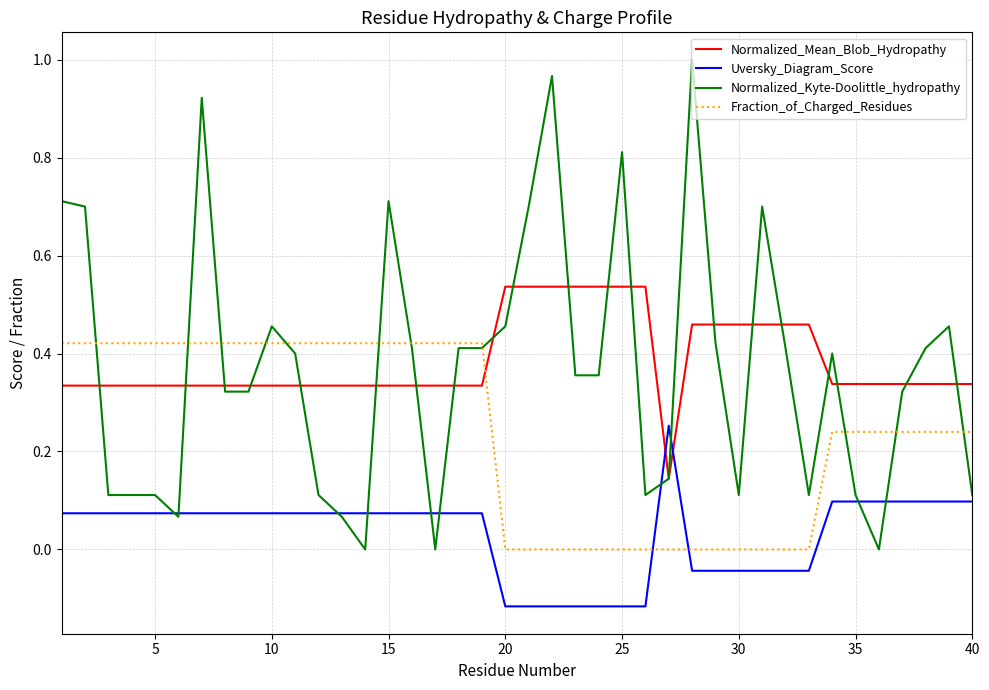

List the series in order of their peak value, highest first.

Normalized_Kyte-Doolittle_hydropathy, Normalized_Mean_Blob_Hydropathy, Fraction_of_Charged_Residues, Uversky_Diagram_Score